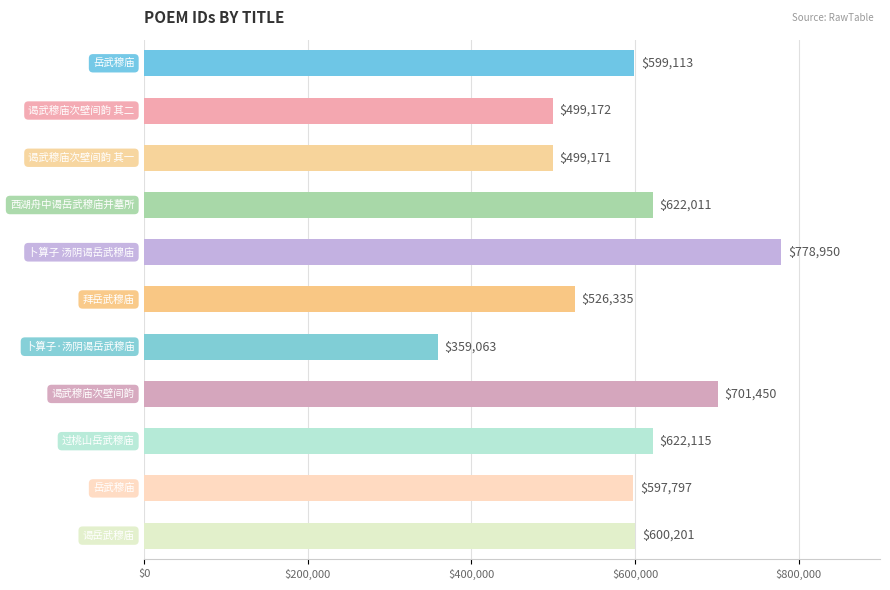

What is the smallest value displayed?

359063